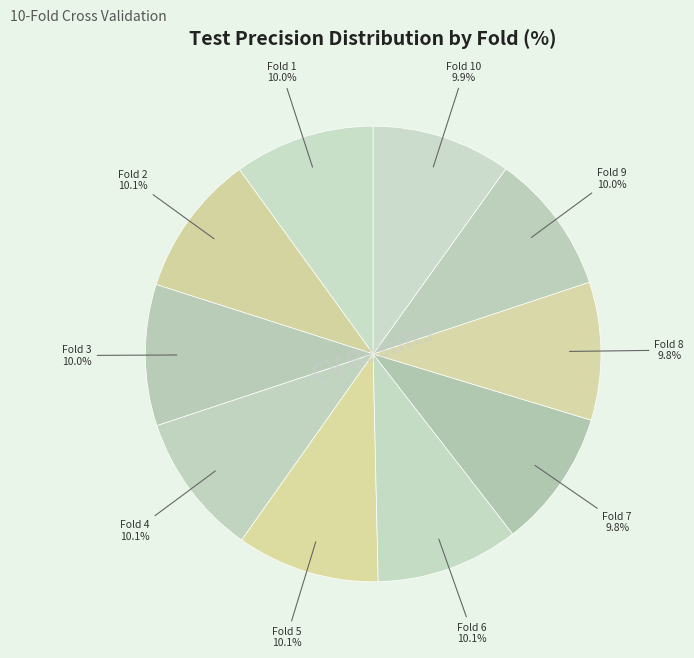

To the nearest percent, what portion does Fold 4 represent?

10%